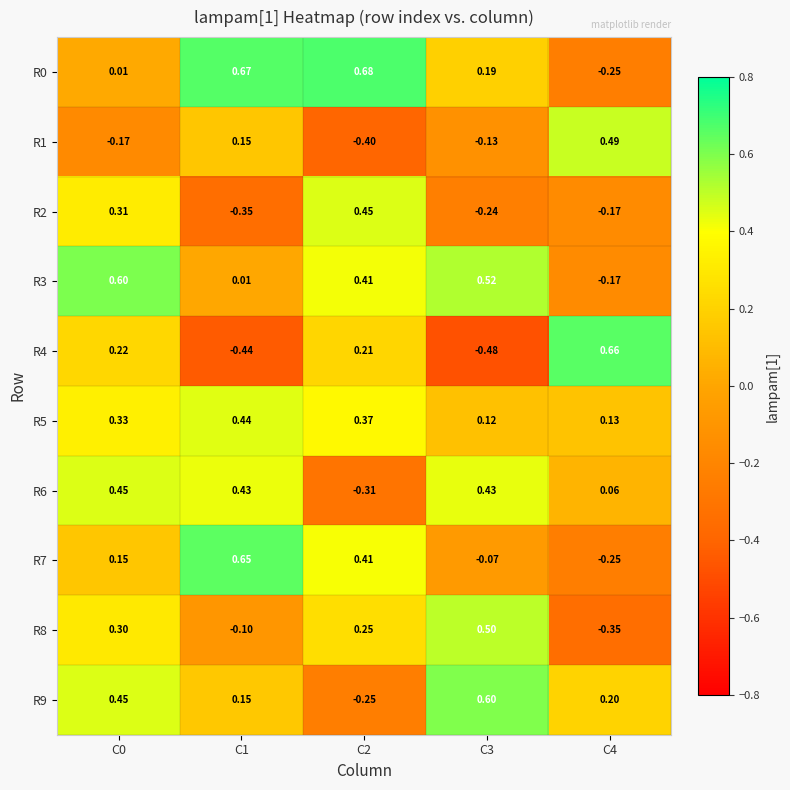

Is the value of R8 at C3 greater than the value of R7 at C2?

Yes